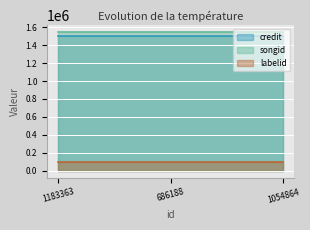

What are all the series names shown in the legend?

credit, songid, labelid